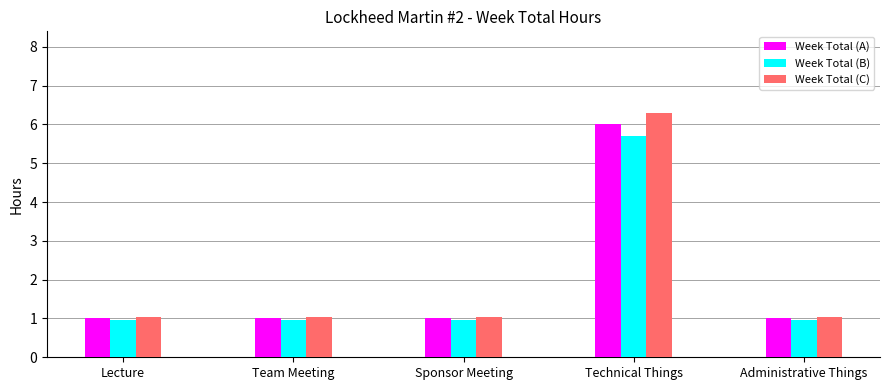

Rank the series by their maximum value, from lowest to highest.

Week Total (B), Week Total (A), Week Total (C)